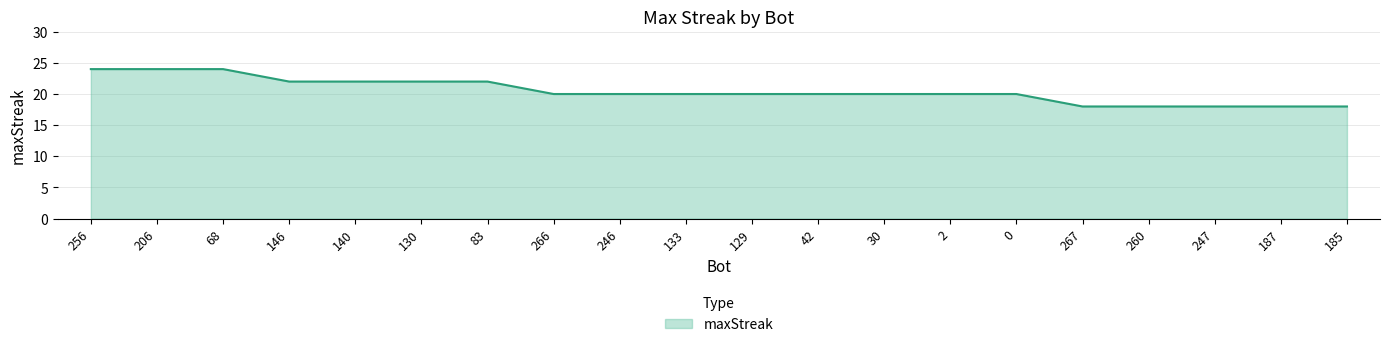

Reading right to left, extract all data points from this chart.

18	18	18	18	18	20	20	20	20	20	20	20	20	22	22	22	22	24	24	24